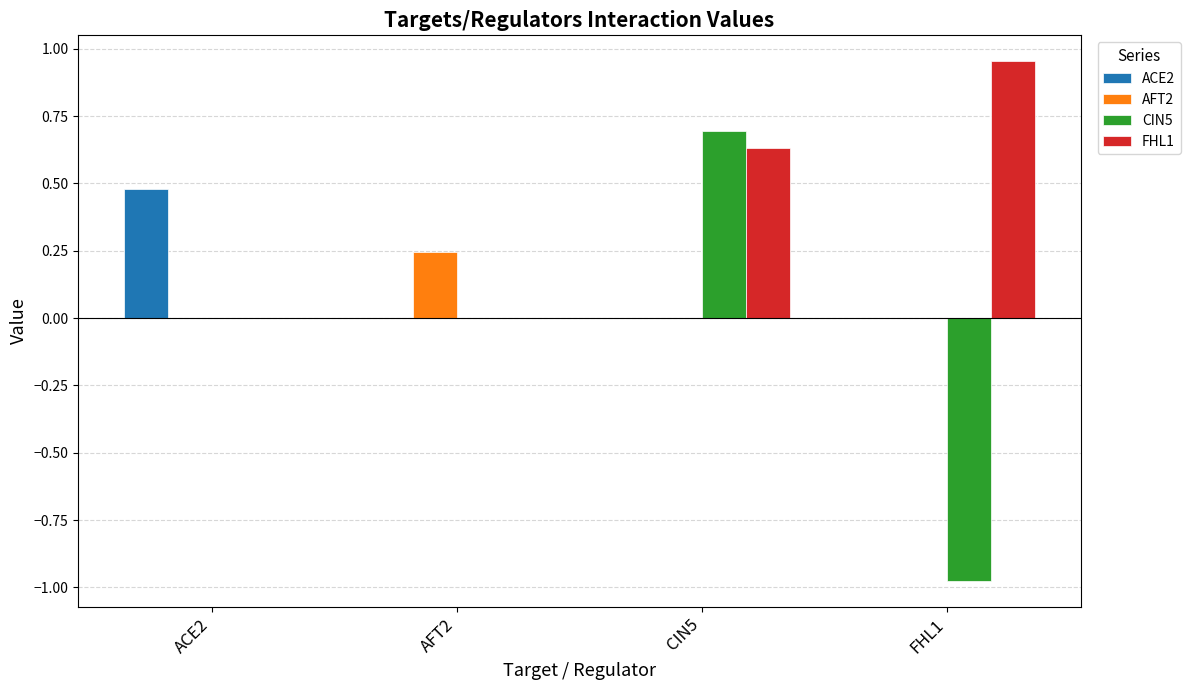

The CIN5 series shows 0.0 at ACE2. True or false?

True